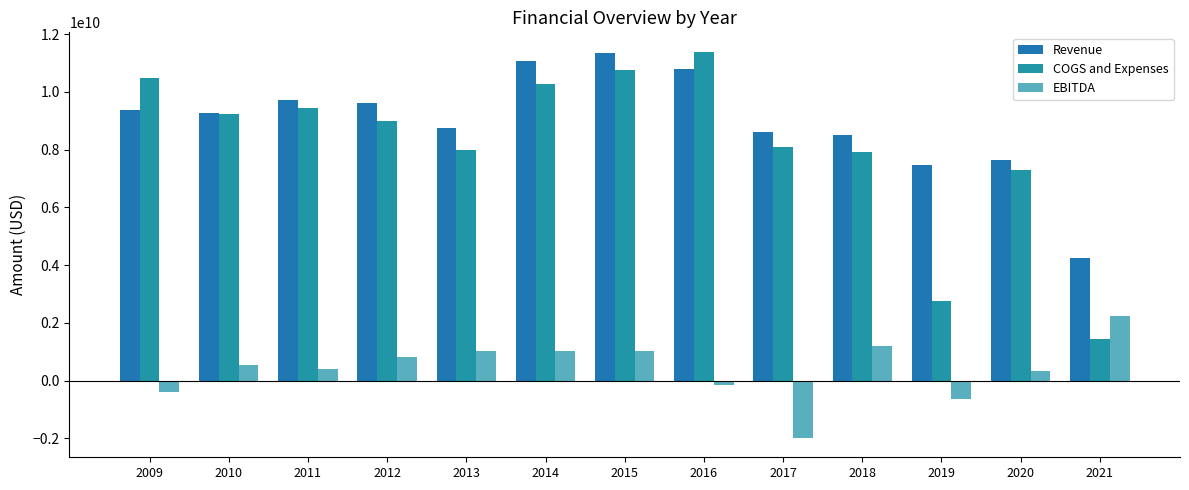

How many data points in EBITDA are less than 529100000?

6